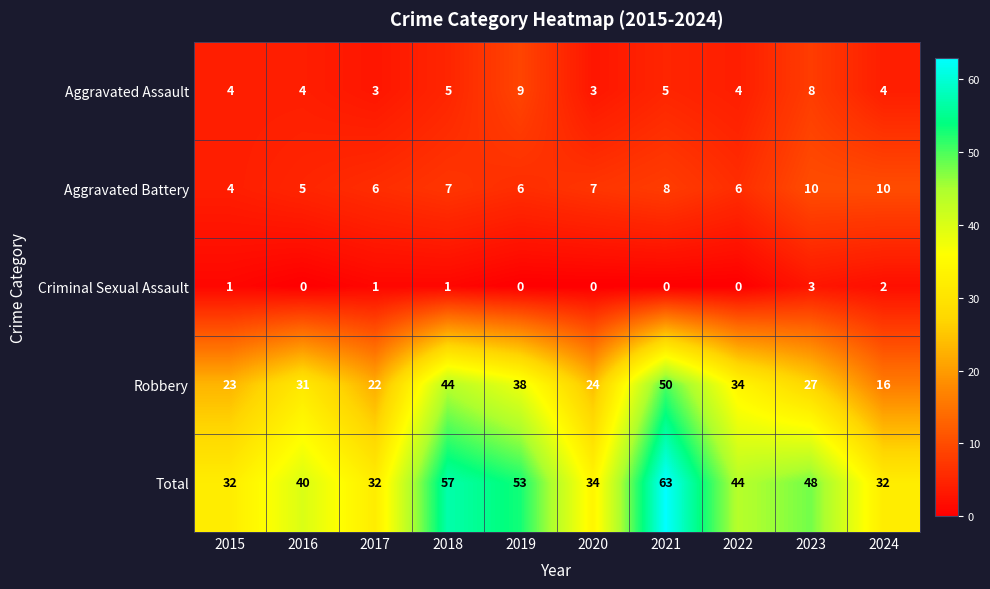

Is it true that Aggravated Battery equals 4 at 2015?

True